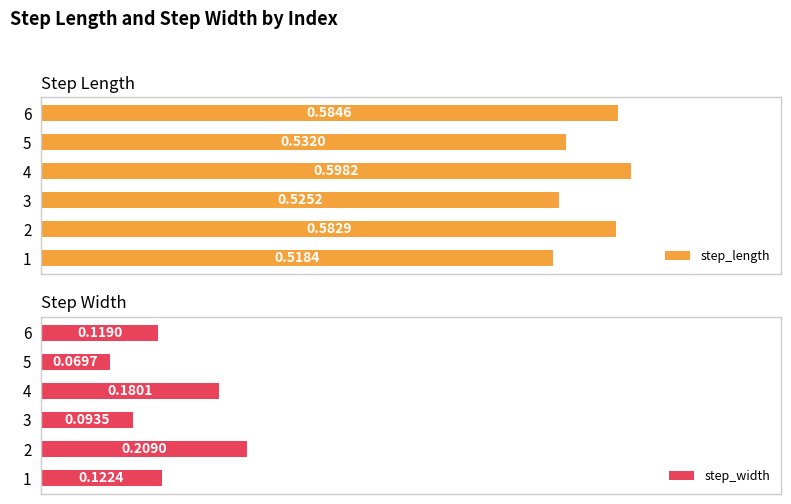

Which series has the widest spread of values?

step_width